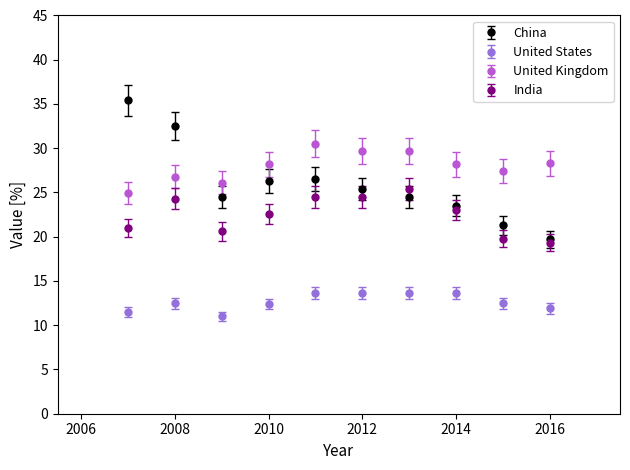

Which series has the largest total across all categories?

United Kingdom